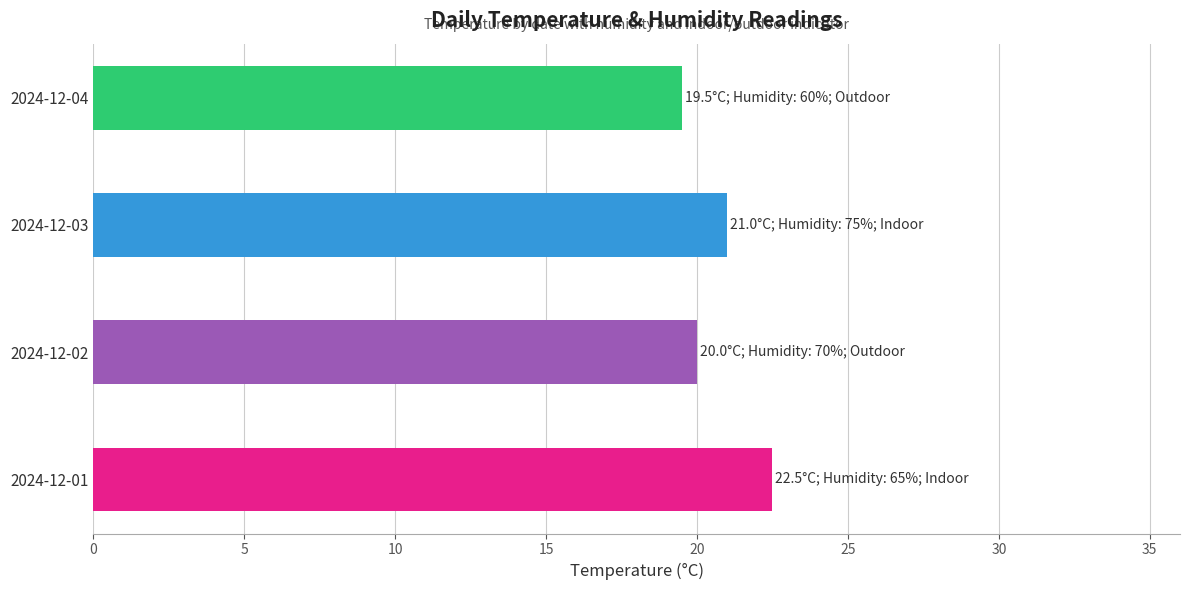

What is the sum of all values?

83.0